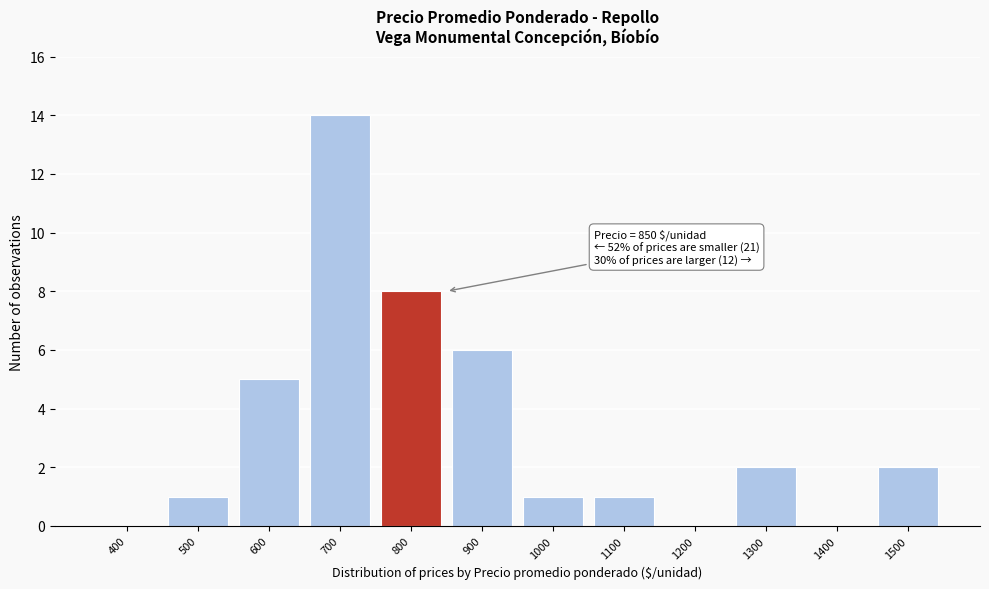

Reading left to right, extract all data points from this chart.

400=0	500=1	600=5	700=14	800=8	900=6	1000=1	1100=1	1200=0	1300=2	1400=0	1500=2